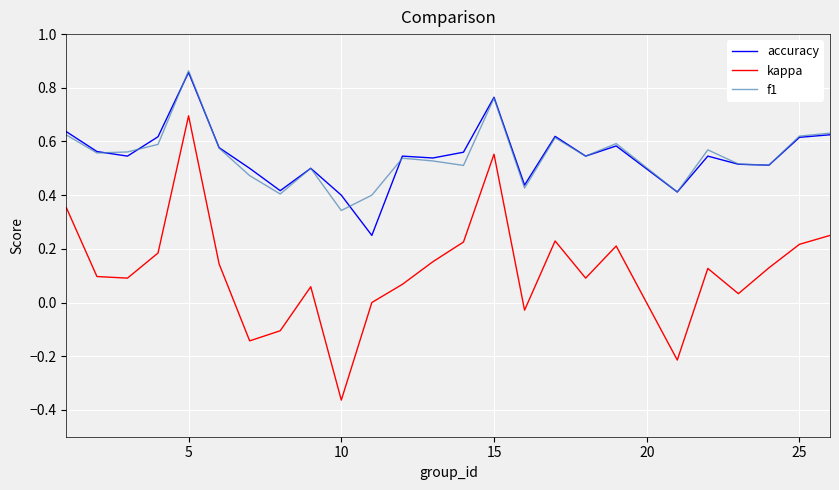

True or false: f1 and kappa intersect in this chart.

False